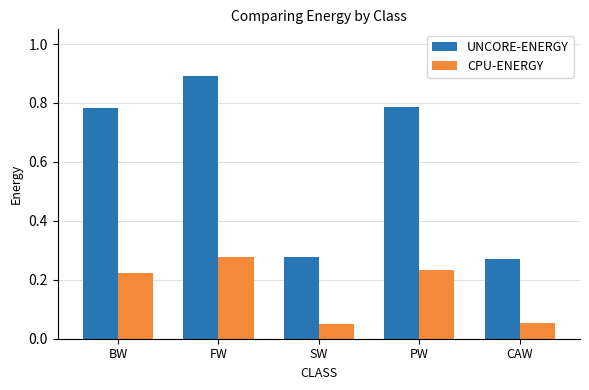

What is the greatest value displayed?

0.9